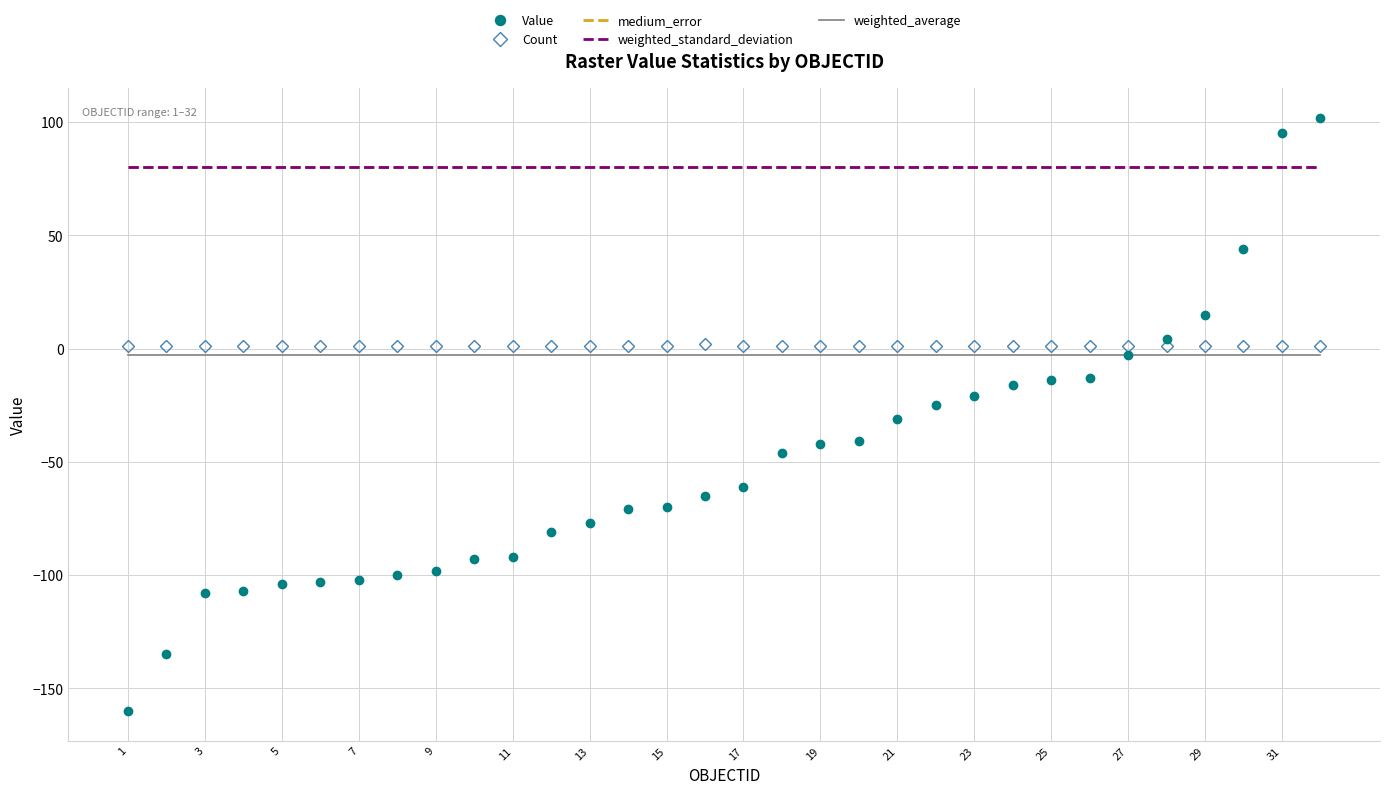

What is the minimum value shown in the chart?

-160.0